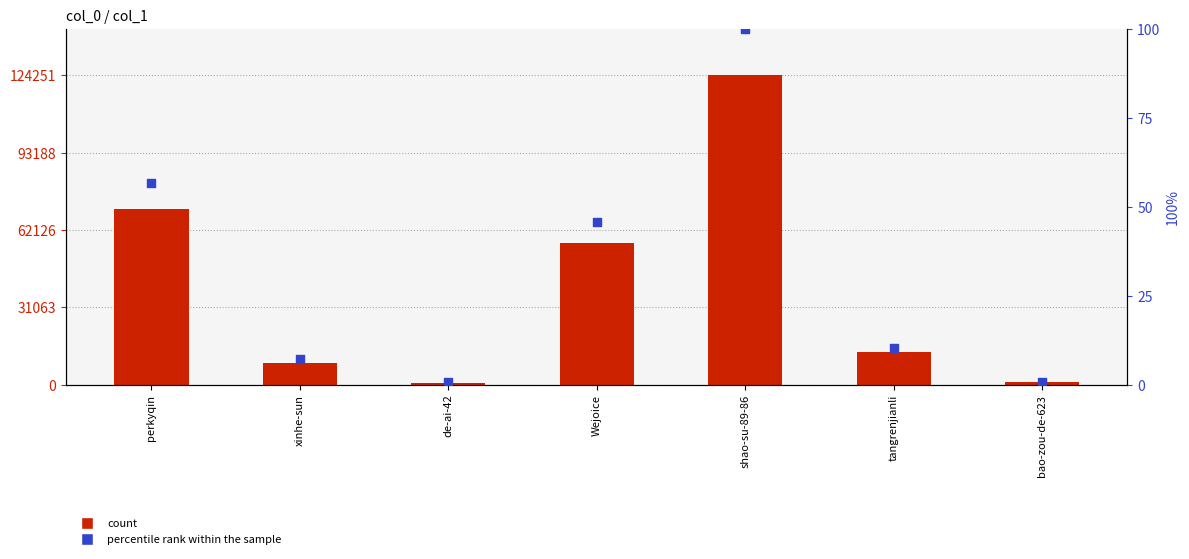

Which series contains the lowest Y value?

percentile rank within the sample